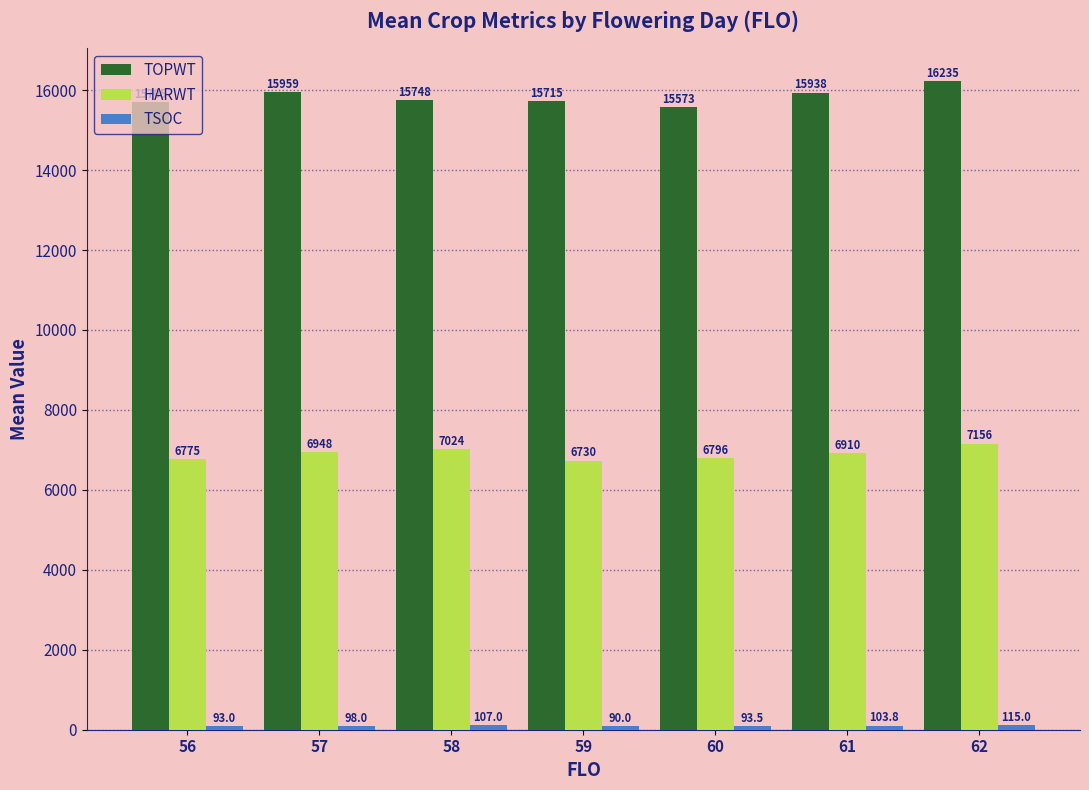

Where does the TOPWT series first go above 15748?

57